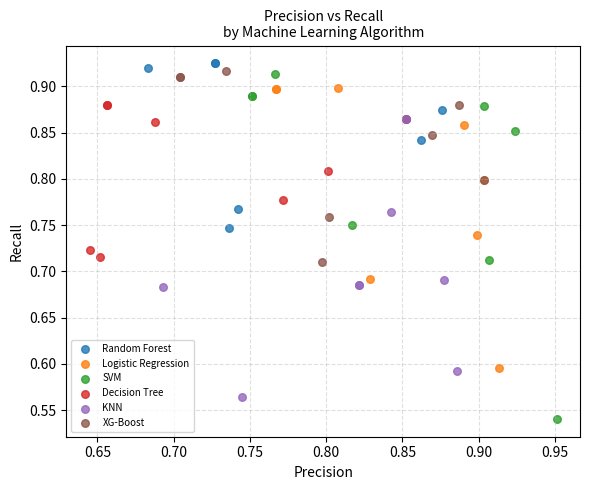

Which series reaches the minimum Y coordinate?

SVM